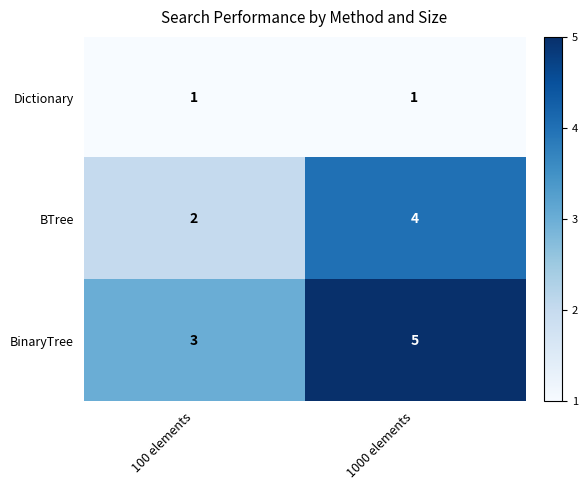

What is the total value across all series at 100 elements?

6